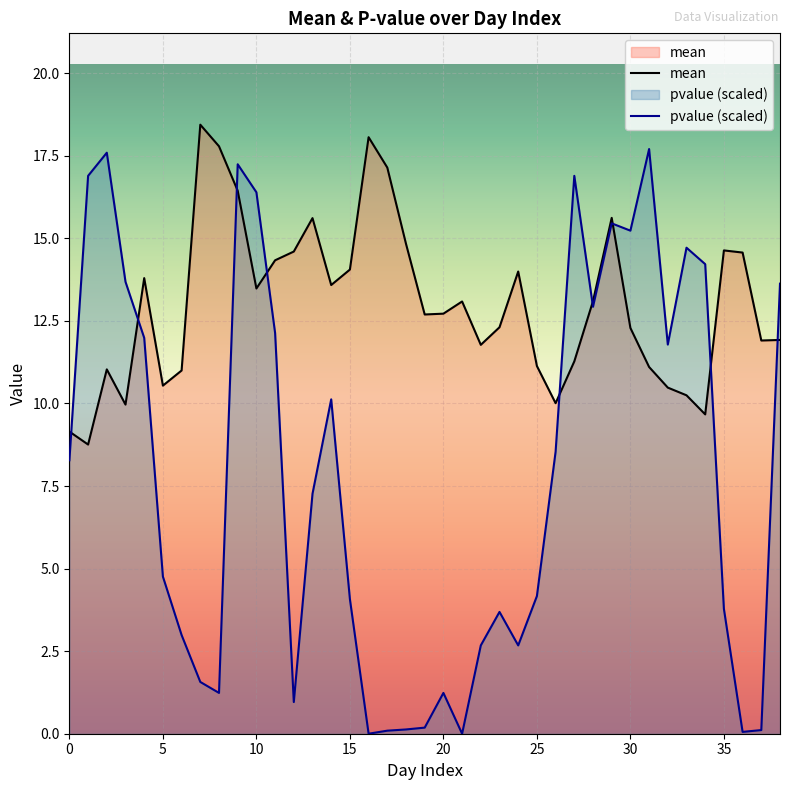

Which series has the widest spread of values?

pvalue (scaled)